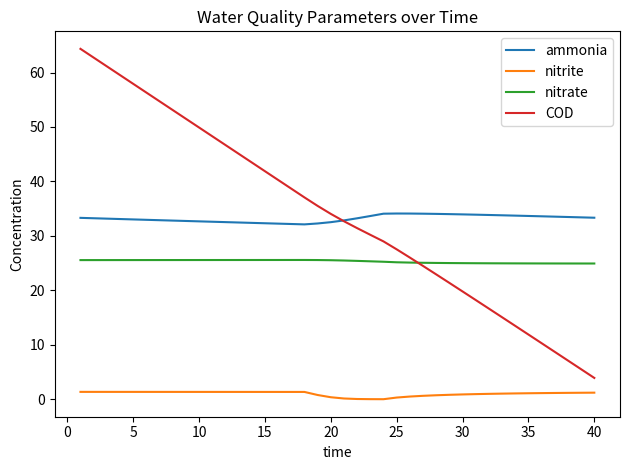

True or false: ammonia and nitrite intersect in this chart.

False